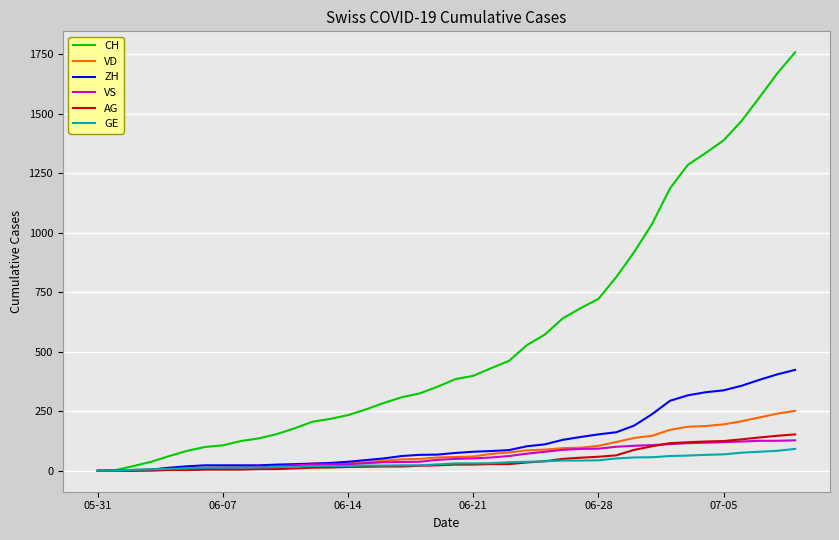

What are all the series names shown in the legend?

CH, VD, ZH, VS, AG, GE